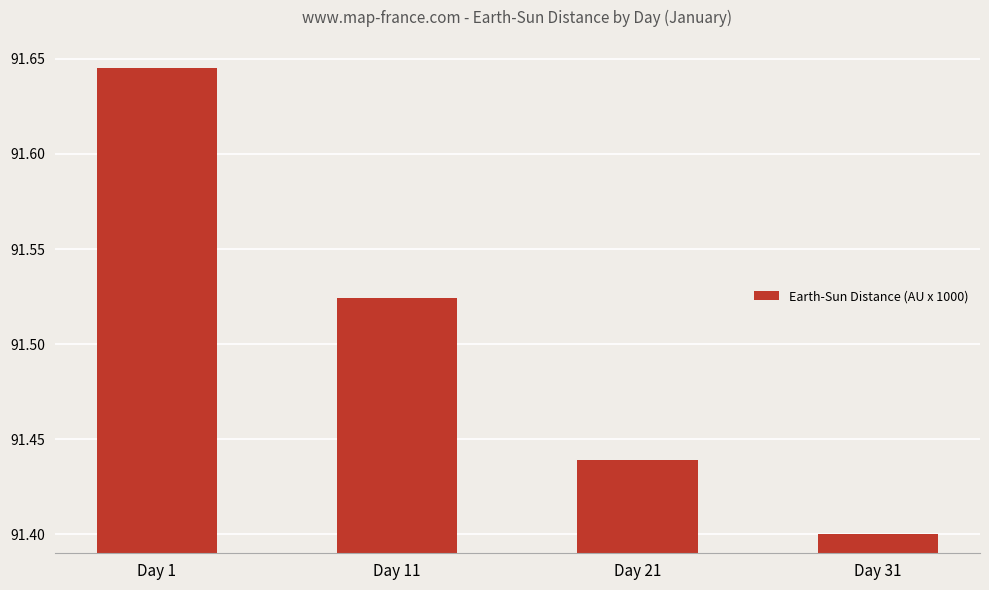

The chart shows a value of 91.4 at Day 31. True or false?

True